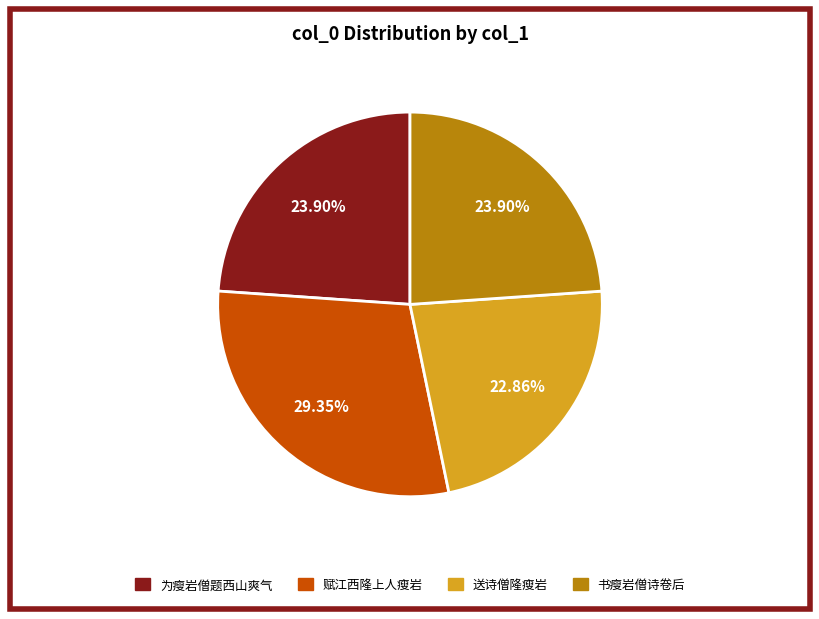

Does any single category account for the majority?

No